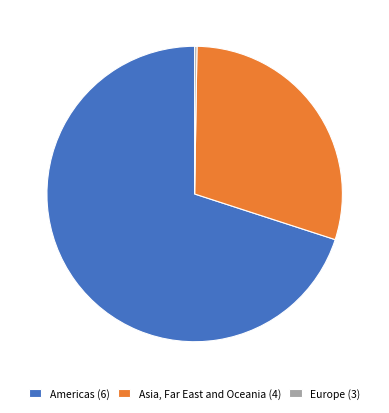

Is the sum of Asia, Far East and Oceania (4) and Americas (6) greater than half?

Yes